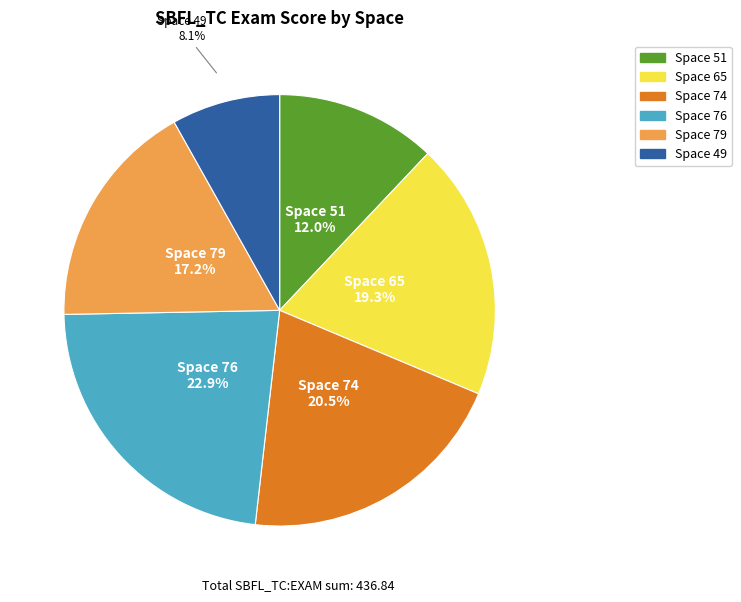

Is there any slice that represents more than half of the pie?

No